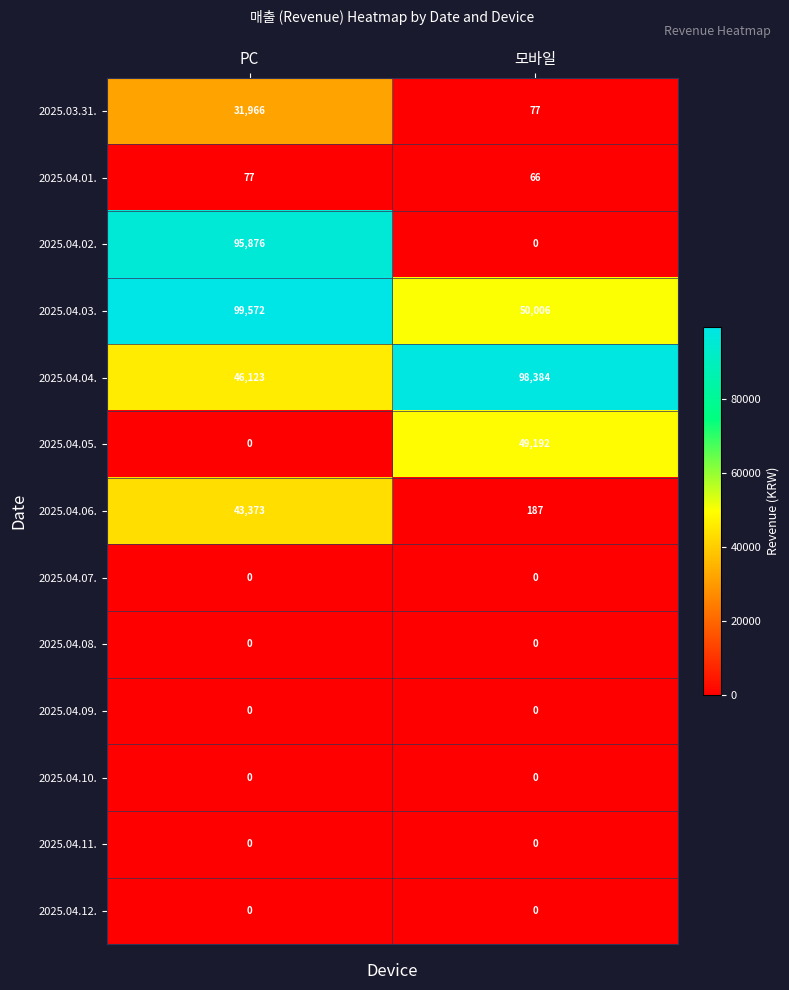

What is the spread (max minus min) of values at PC?

99572